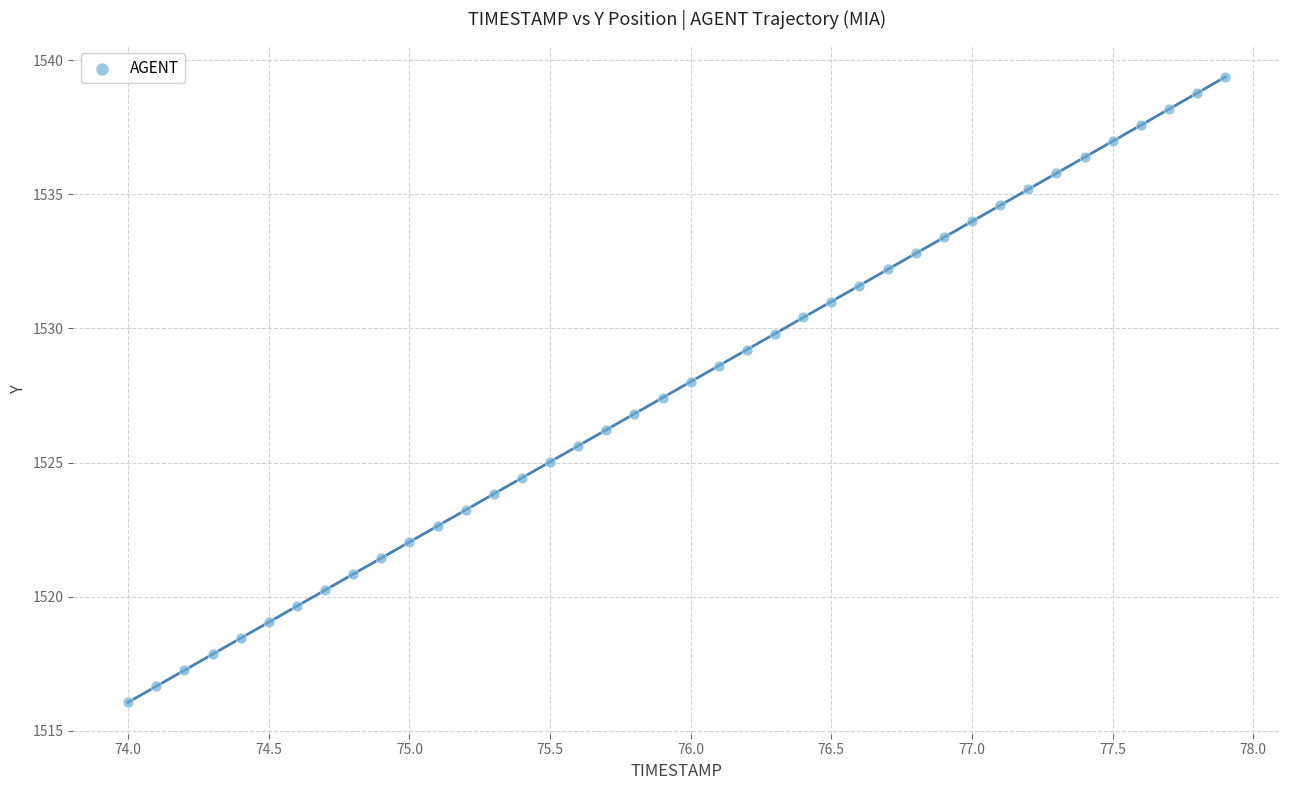

What is the range of Y values (max minus min)?

23.3